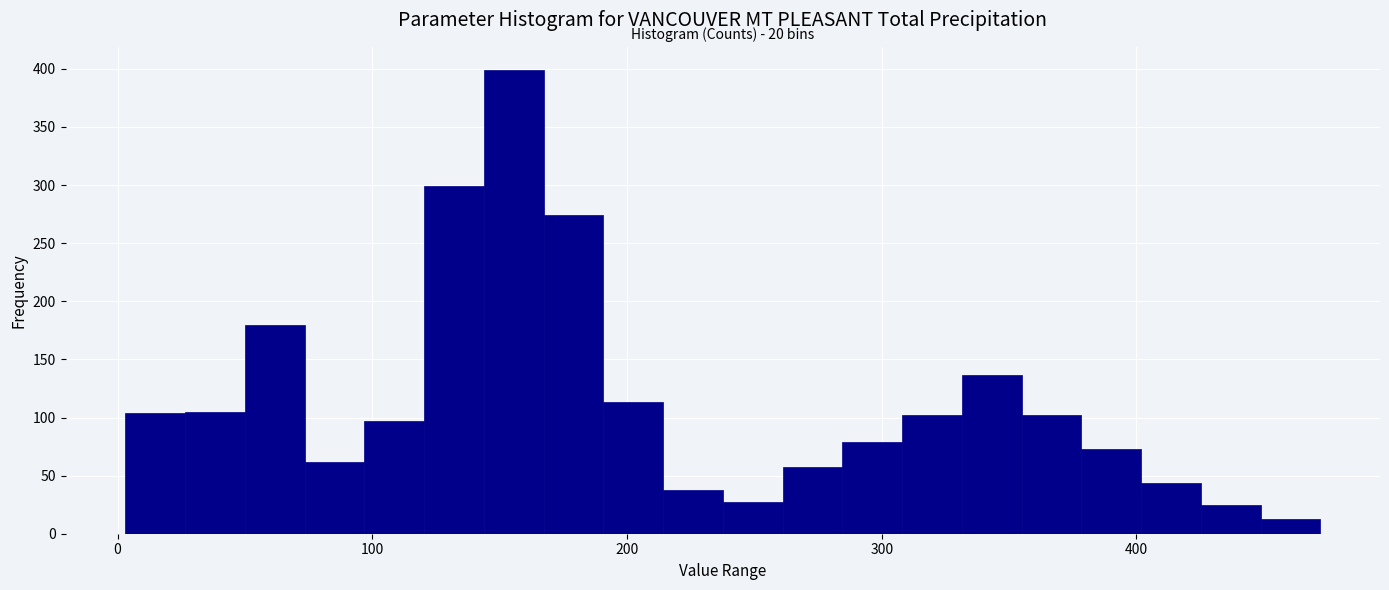

Read against the x-axis, roughly where is the centre of the tallest bar?

160